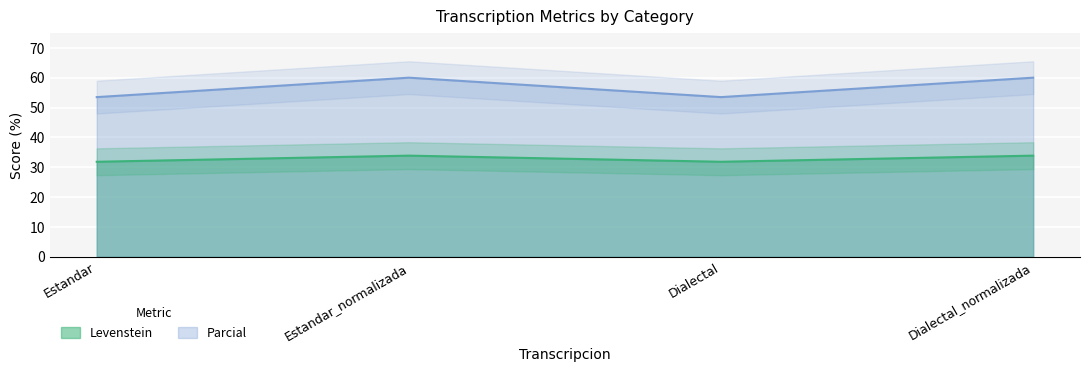

At which category does Levenstein reach its first local valley?

Dialectal